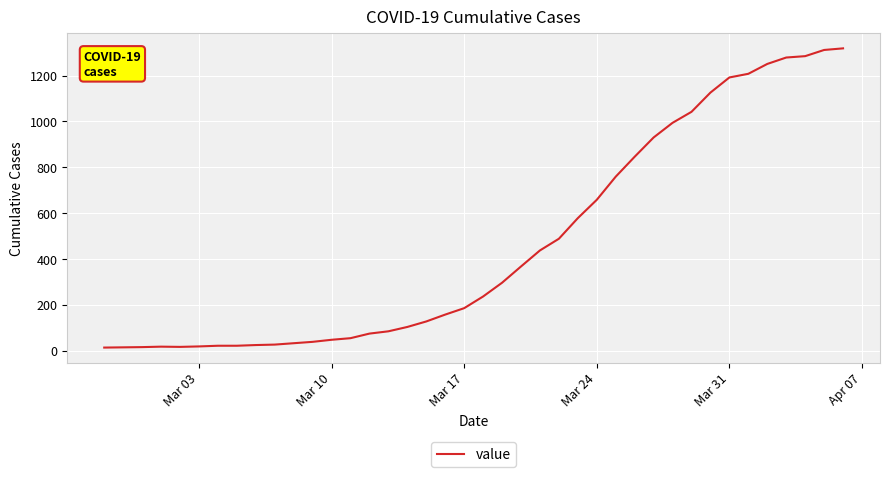

What is the difference between the maximum and minimum values?

1306